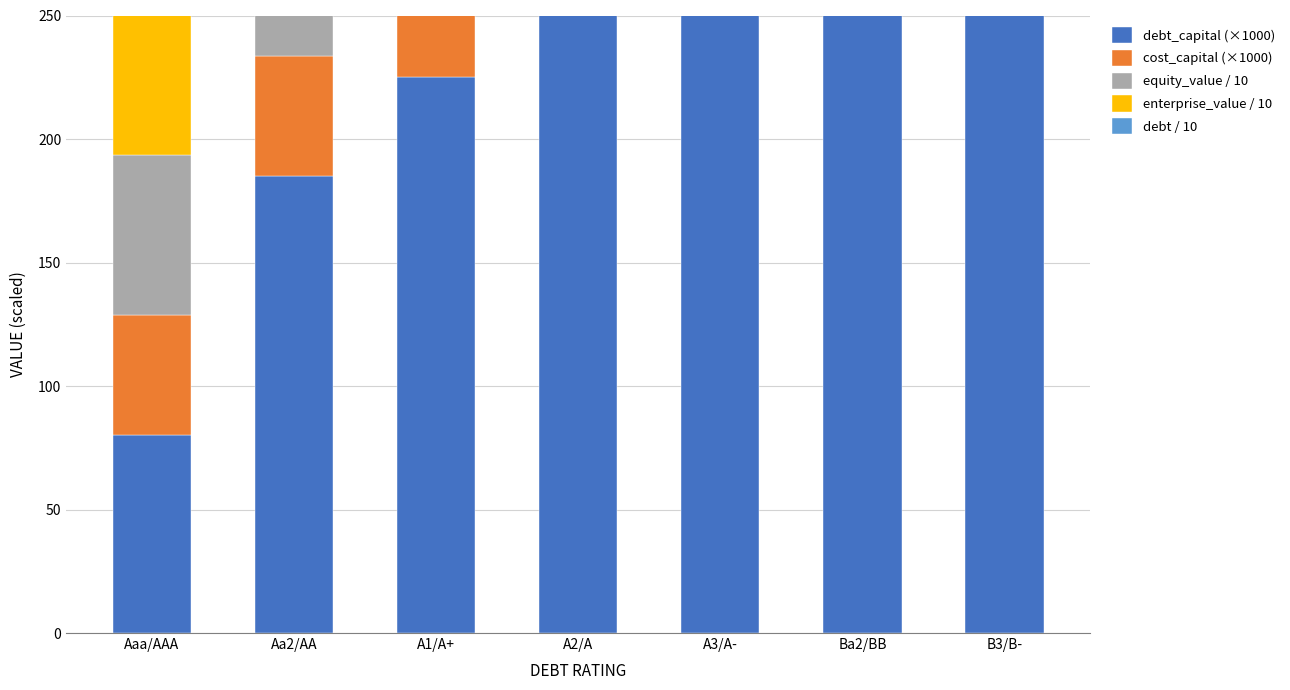

Reading left to right, what are all the values shown in this chart?

debt_capital (×1000): 80.0	185.0	225.0	265.0	320.0	380.0	390.0
cost_capital (×1000): 48.7	48.6	49.1	49.6	50.4	56.4	71.2
equity_value / 10: 65.0	55.5	52.2	49.3	44.1	34.3	22.1
enterprise_value / 10: 65.3	65.5	64.7	64.2	63.1	56.6	45.0
debt / 10: 2.6	12.0	14.9	17.5	20.7	24.6	25.2